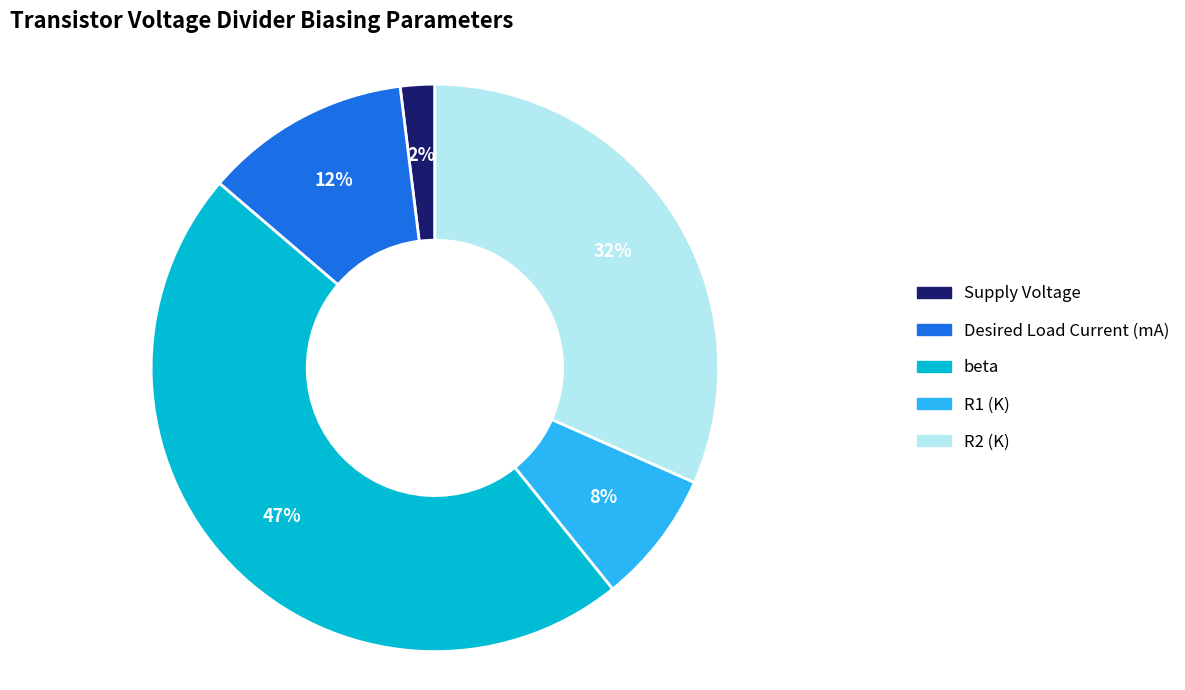

To the nearest percent, what portion does R2 (K) represent?

32%